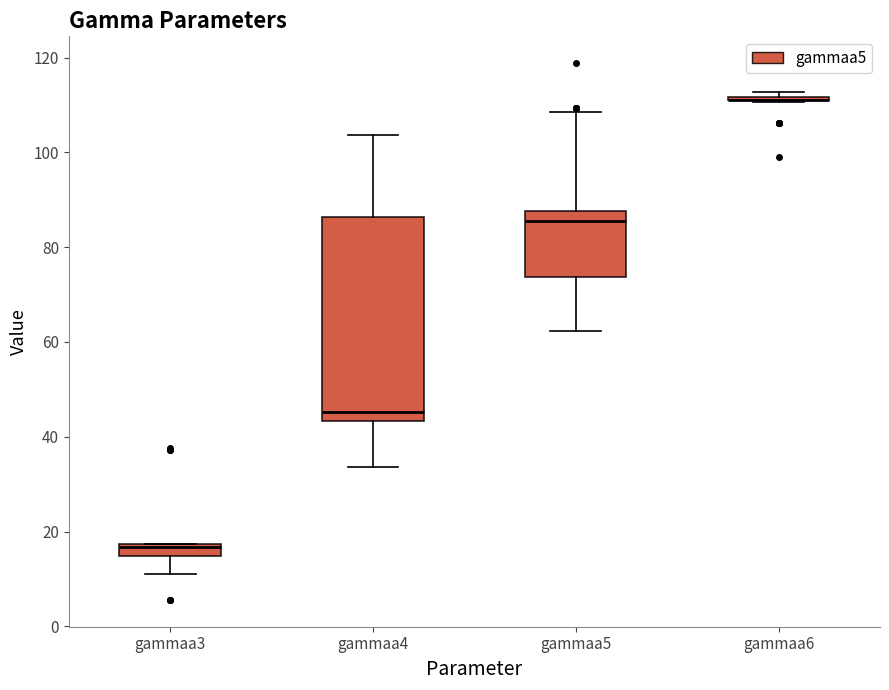

Where is the upper edge of the box for gammaa3 on the y-axis? The values are not printed on the chart, so give them approximately, as read against the axis.

18